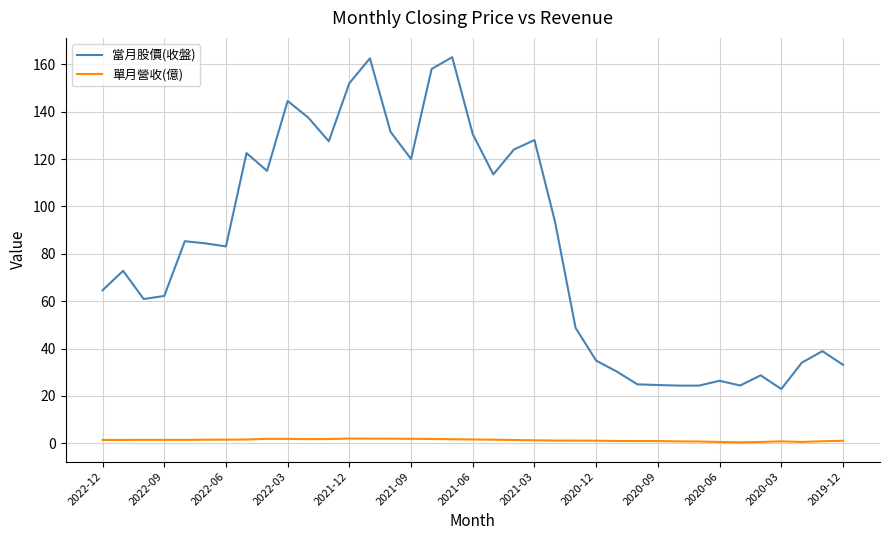

Which series has the widest spread of values?

當月股價(收盤)